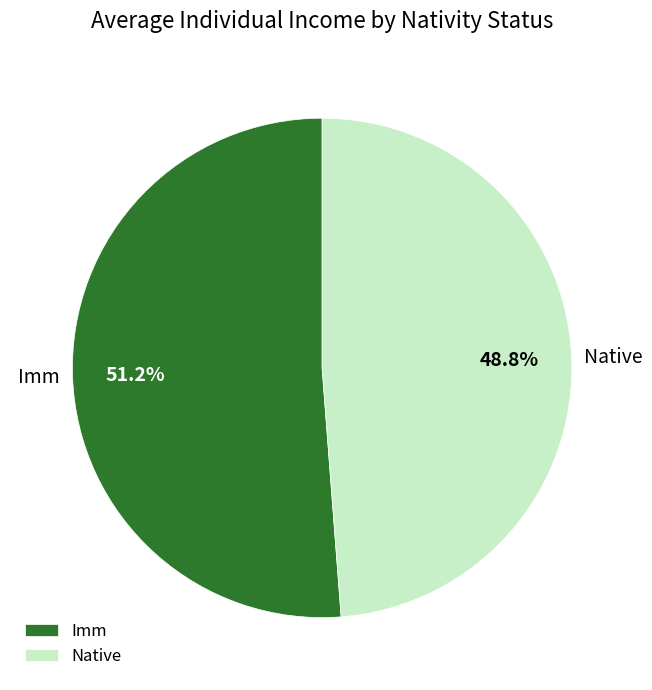

Is it true that Imm is 38% of the pie?

False